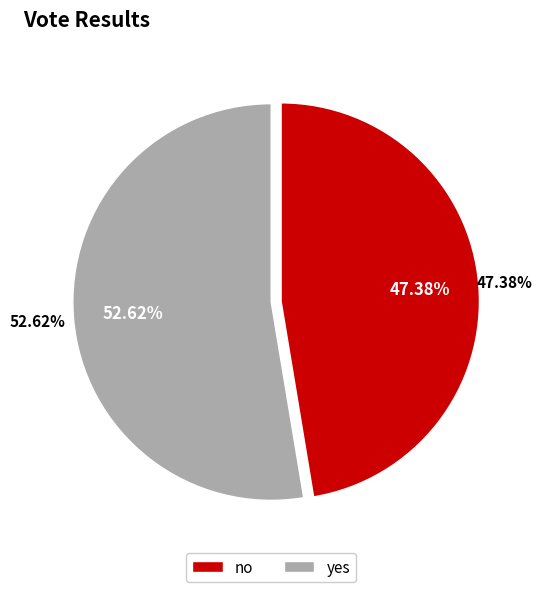

Does any single category account for the majority?

Yes